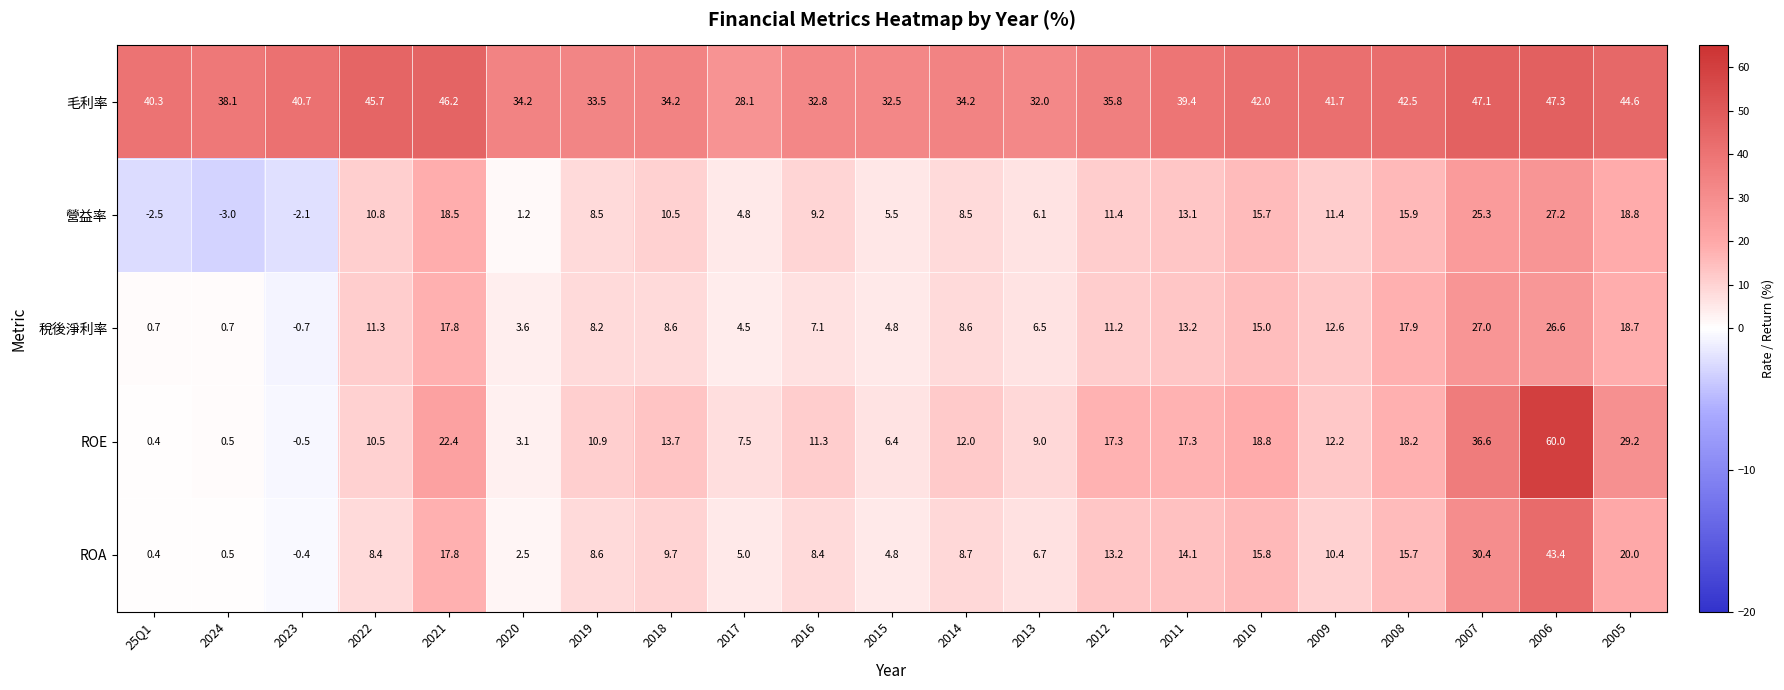

What is the spread (max minus min) of values at 2005?

25.9